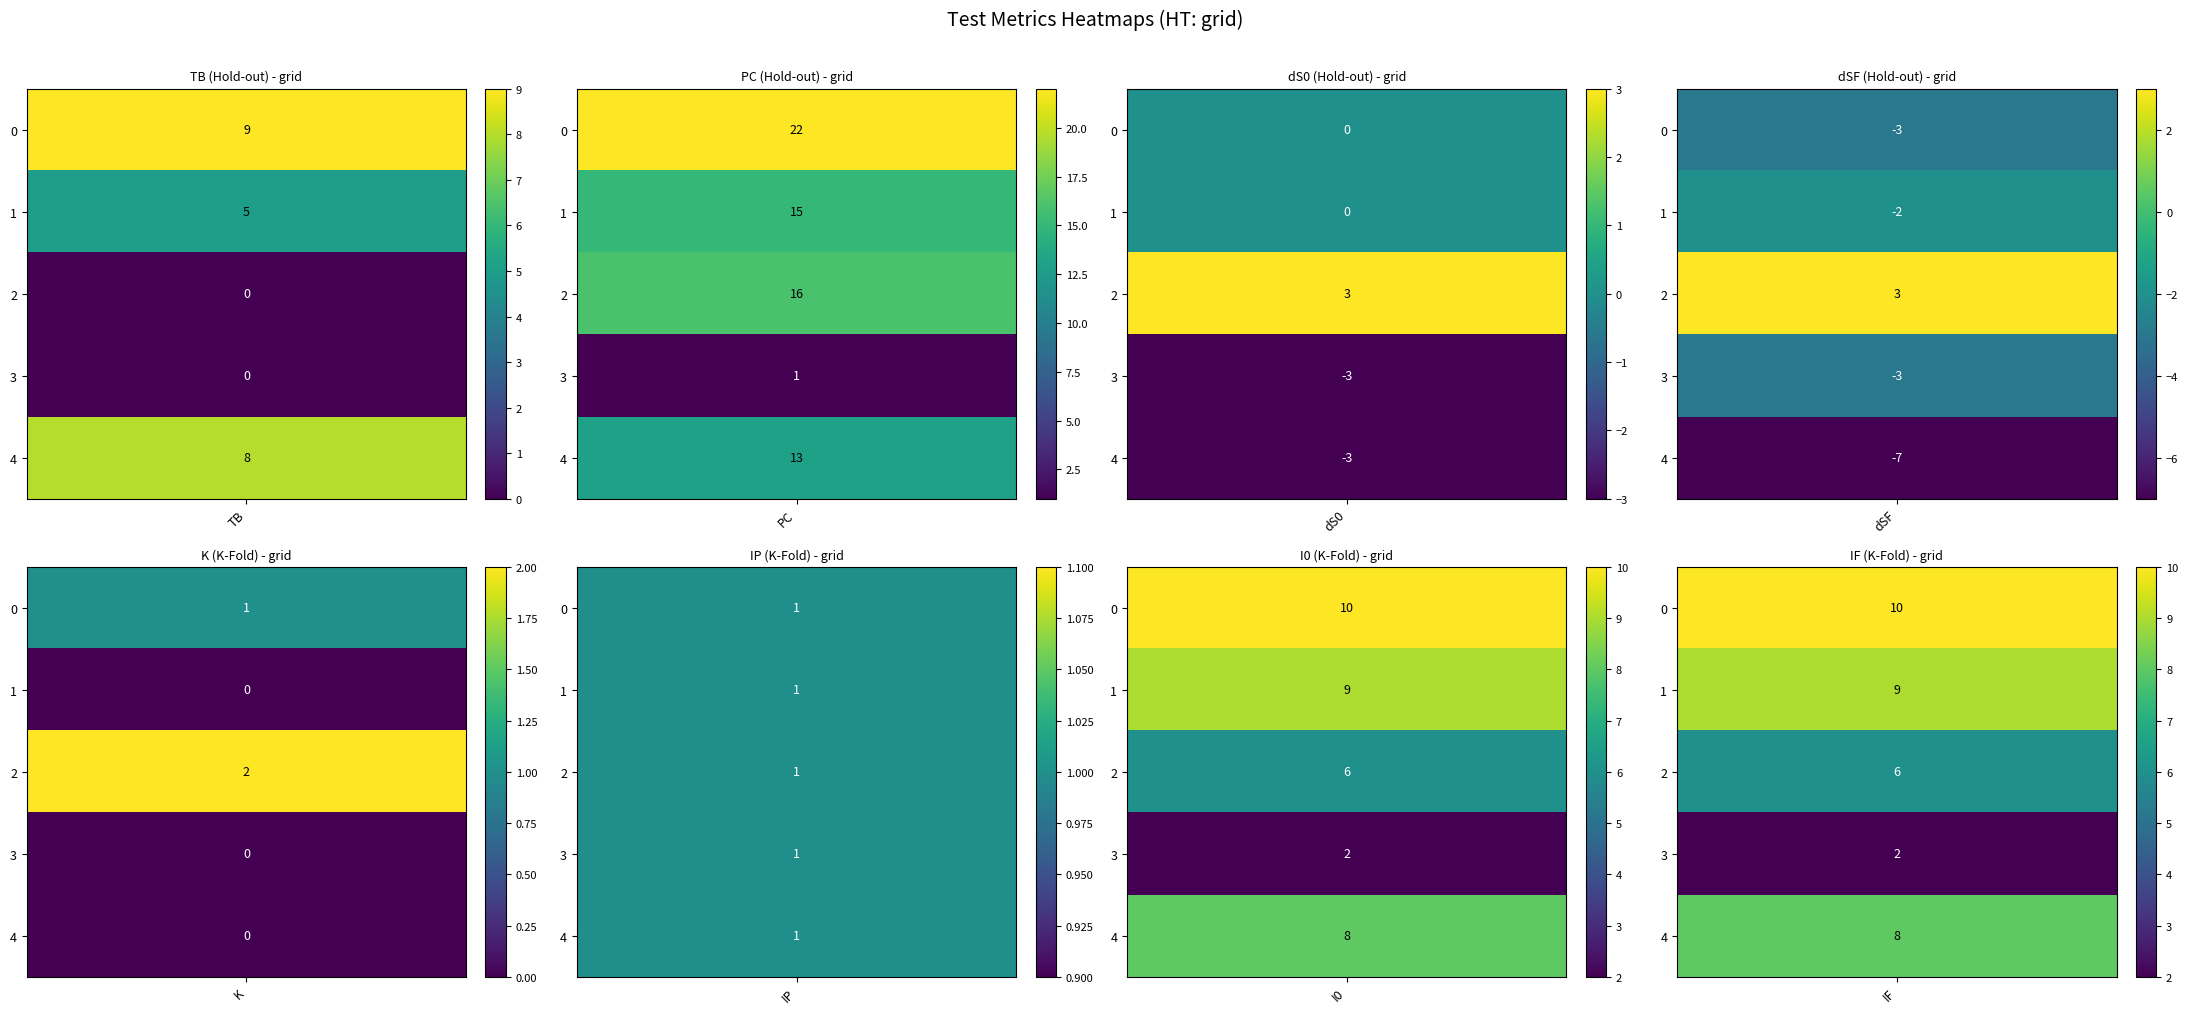

List the series in order of their peak value, lowest first.

3, 4, 1, 2, 0